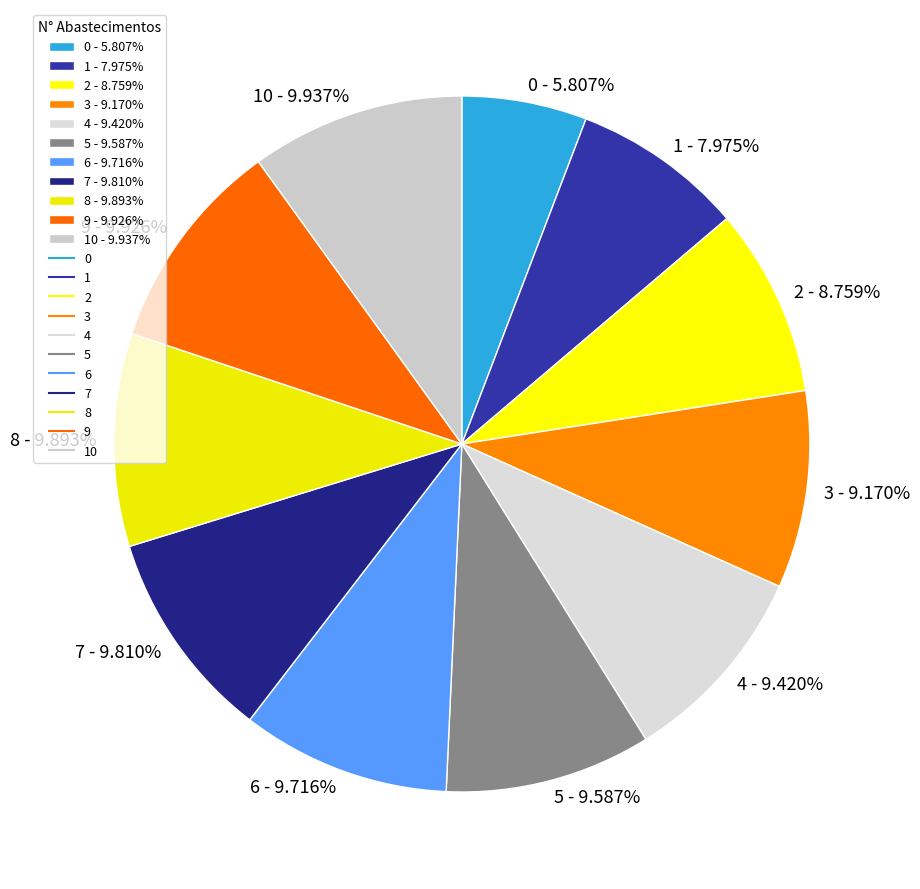

Count the number of slices in the pie.

11